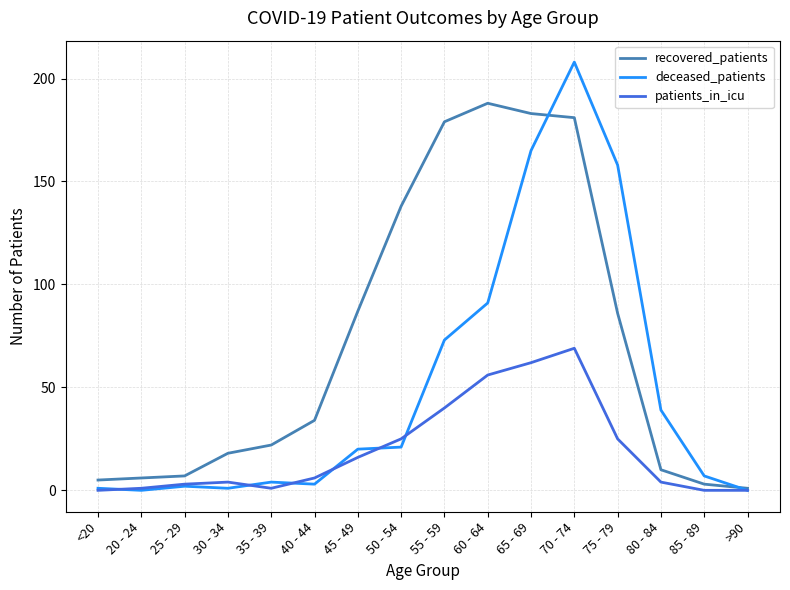

True or false: recovered_patients and deceased_patients intersect in this chart.

True